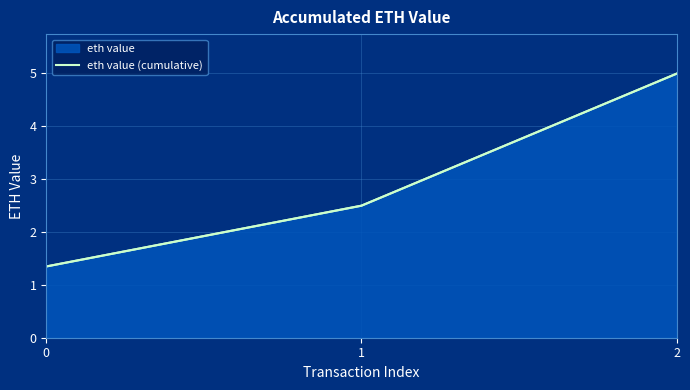

What is the ratio of the value at 1 to the value at 2?

0.5